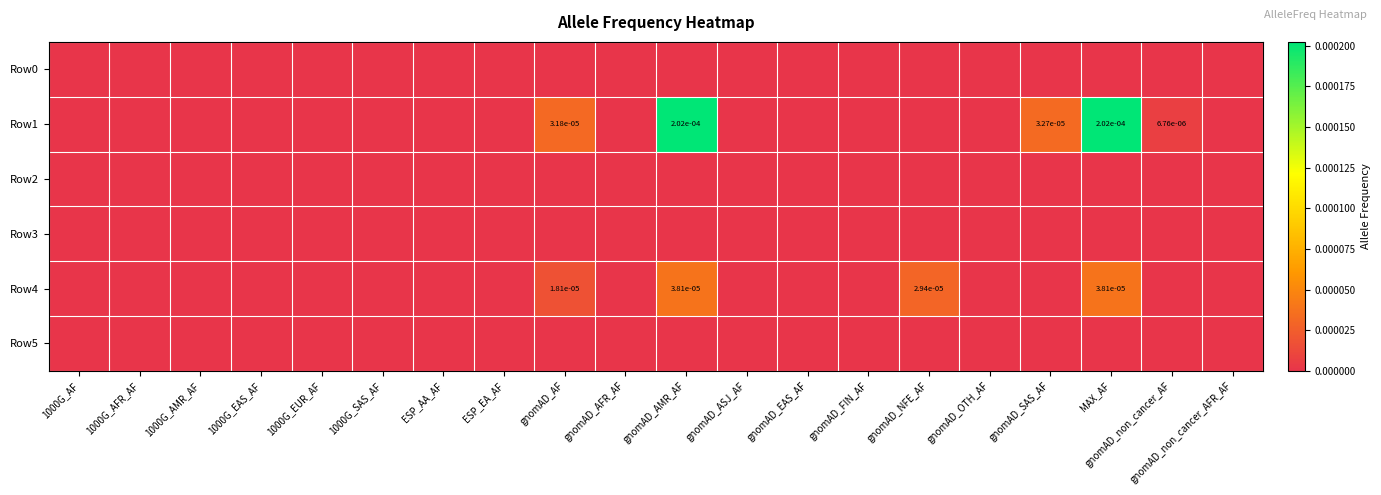

The Row4 series shows 0.0 at gnomAD_EAS_AF. True or false?

True